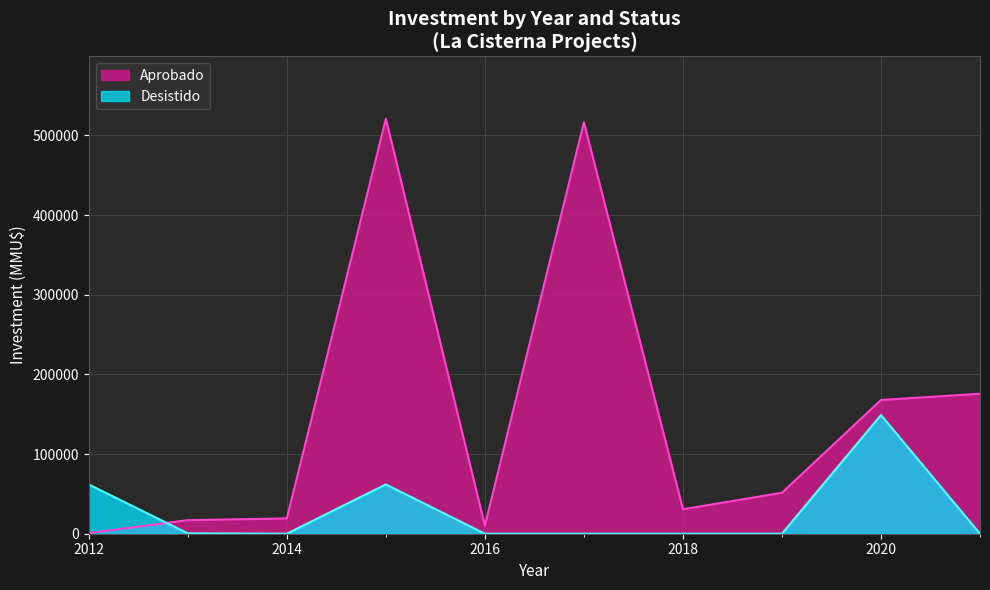

Which series has the largest range (max minus min)?

Aprobado